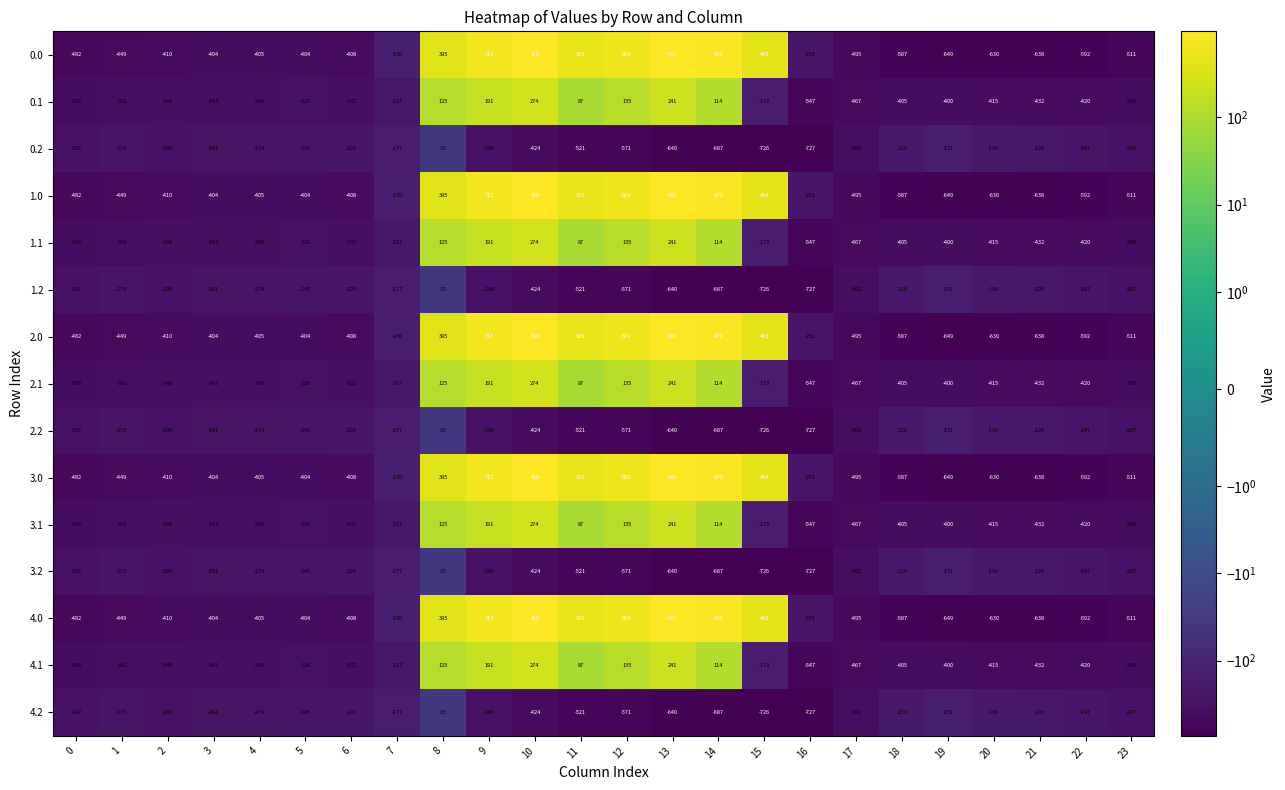

What is the difference between the highest and lowest values at 17?

133